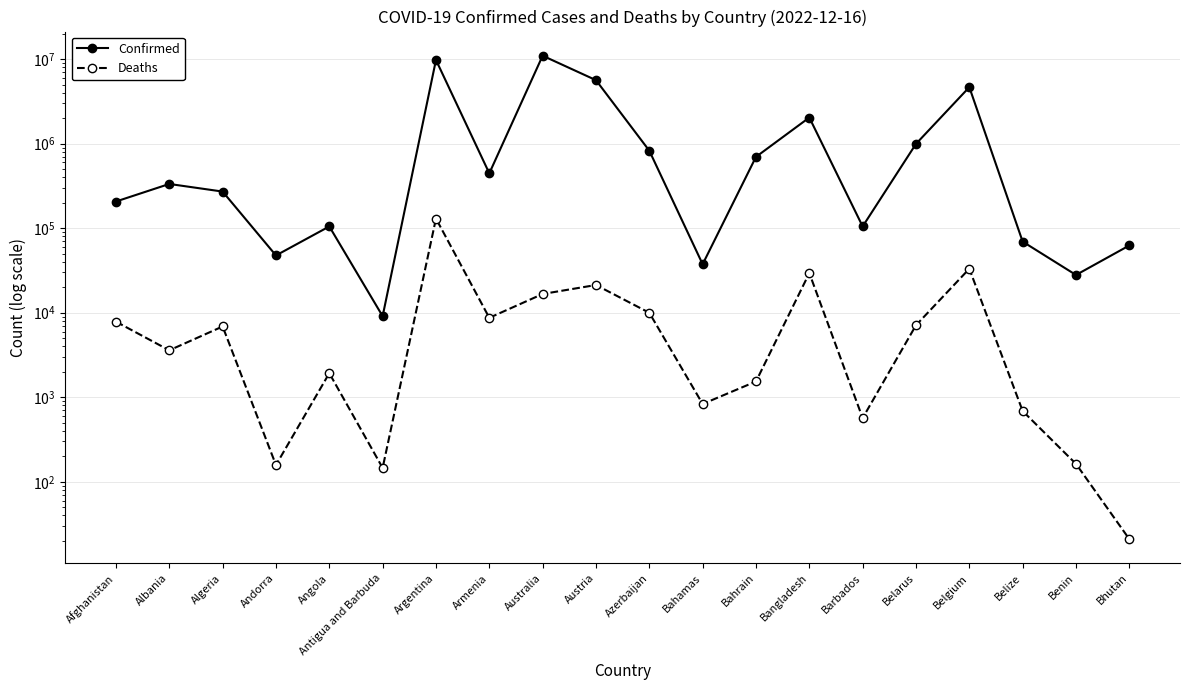

Where does the Confirmed series first go above 333613?

Argentina